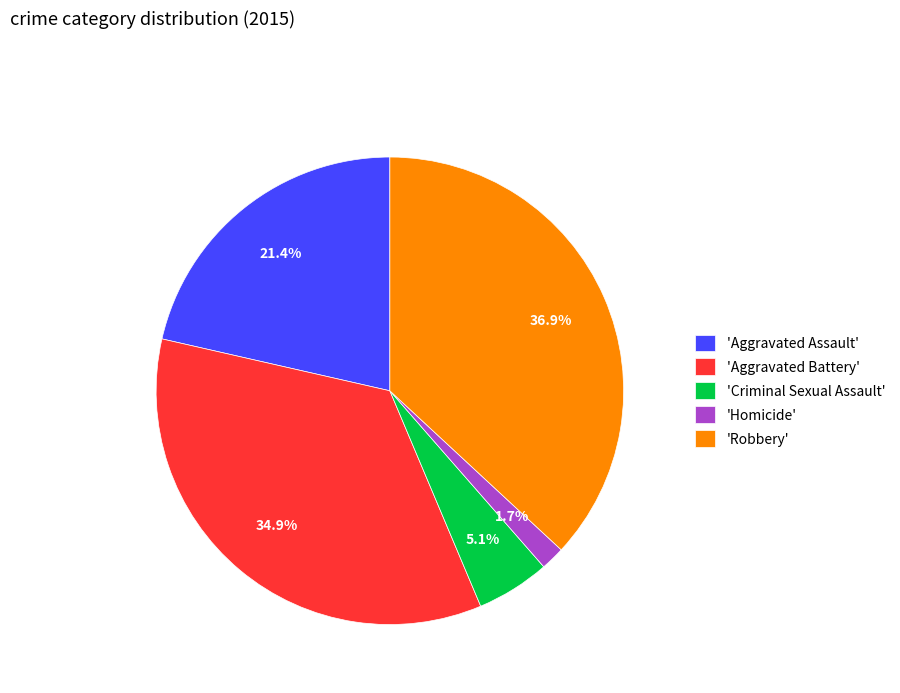

To the nearest percent, what is the average slice percentage?

20%